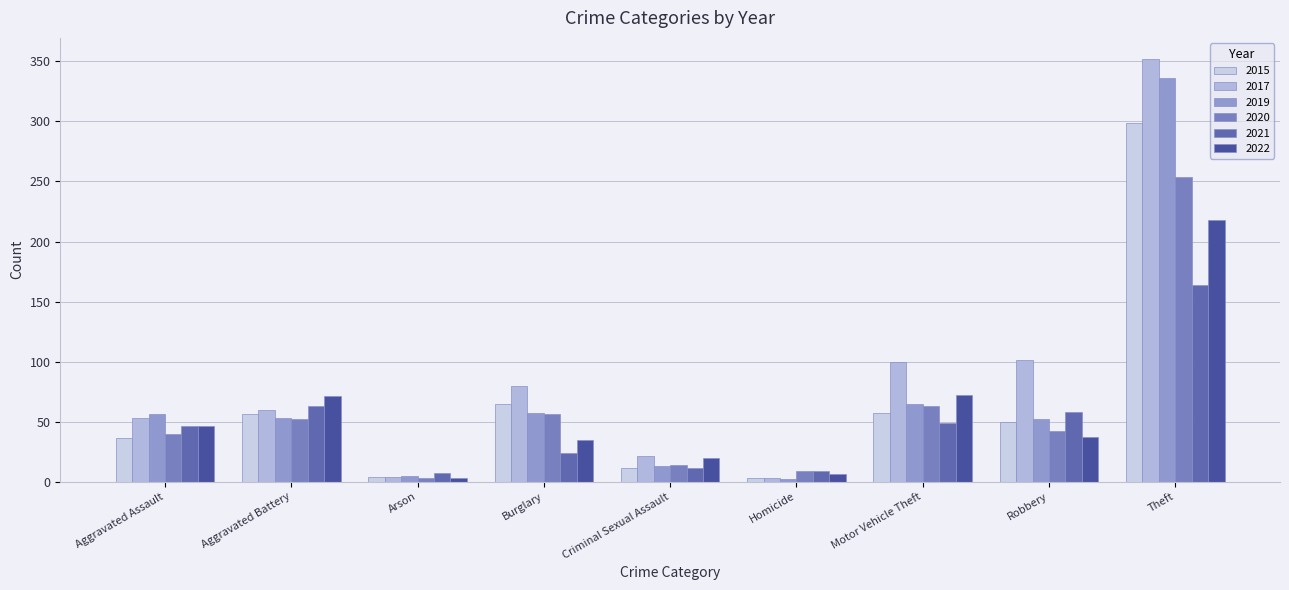

At how many categories does at least one series exceed 328?

1